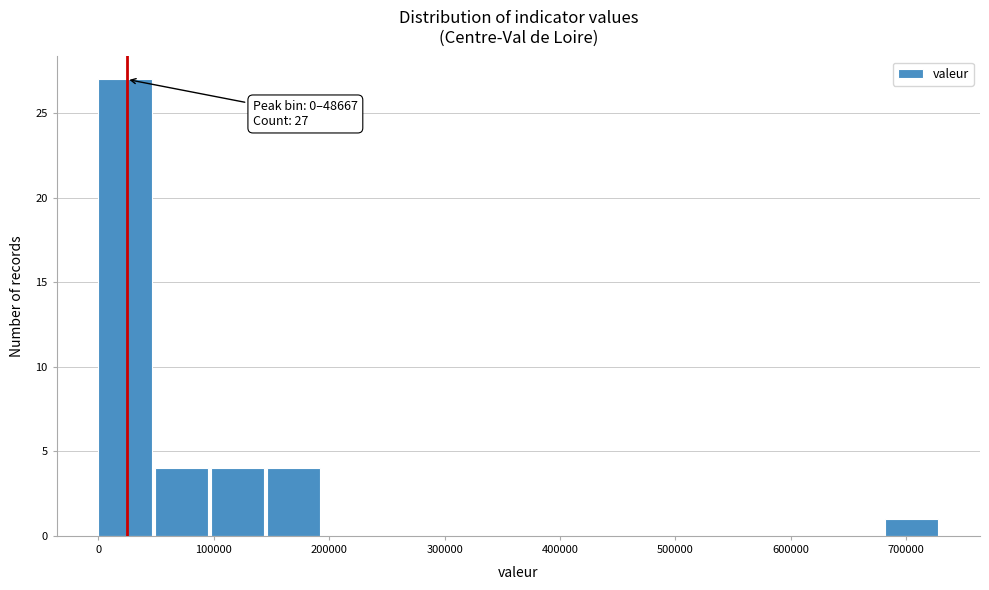

Which range on the x-axis has the tallest bar?

0 to 50000